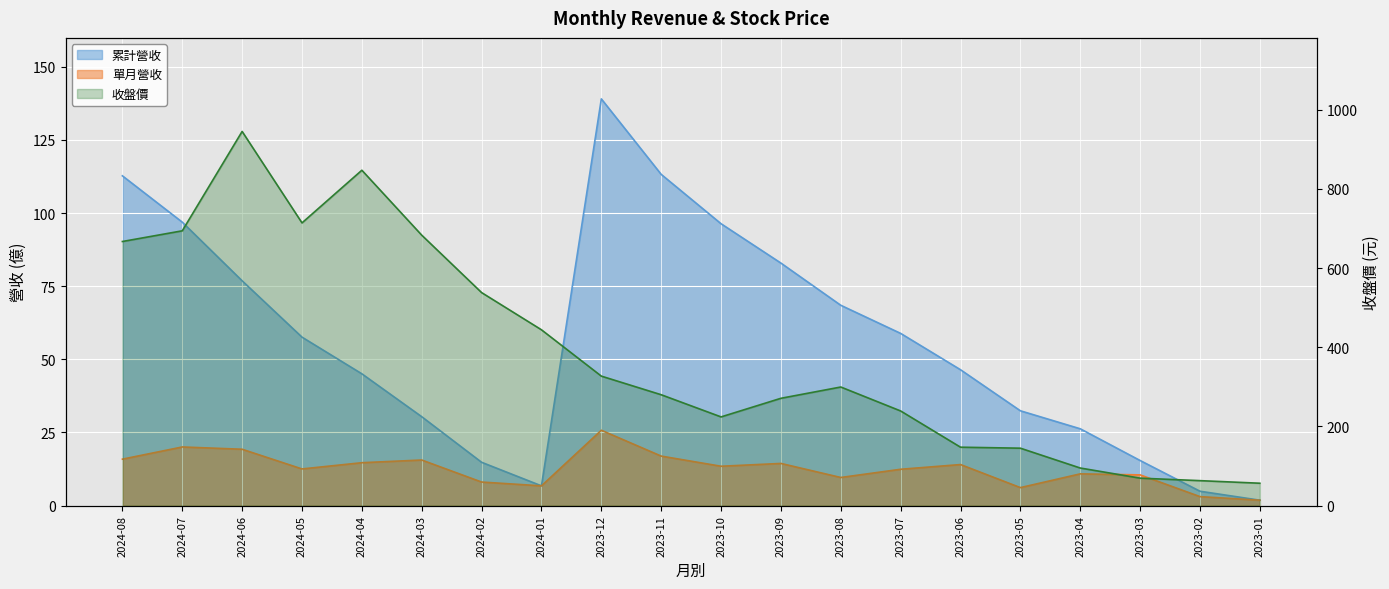

How many data points in 收盤價 are above 299?

10